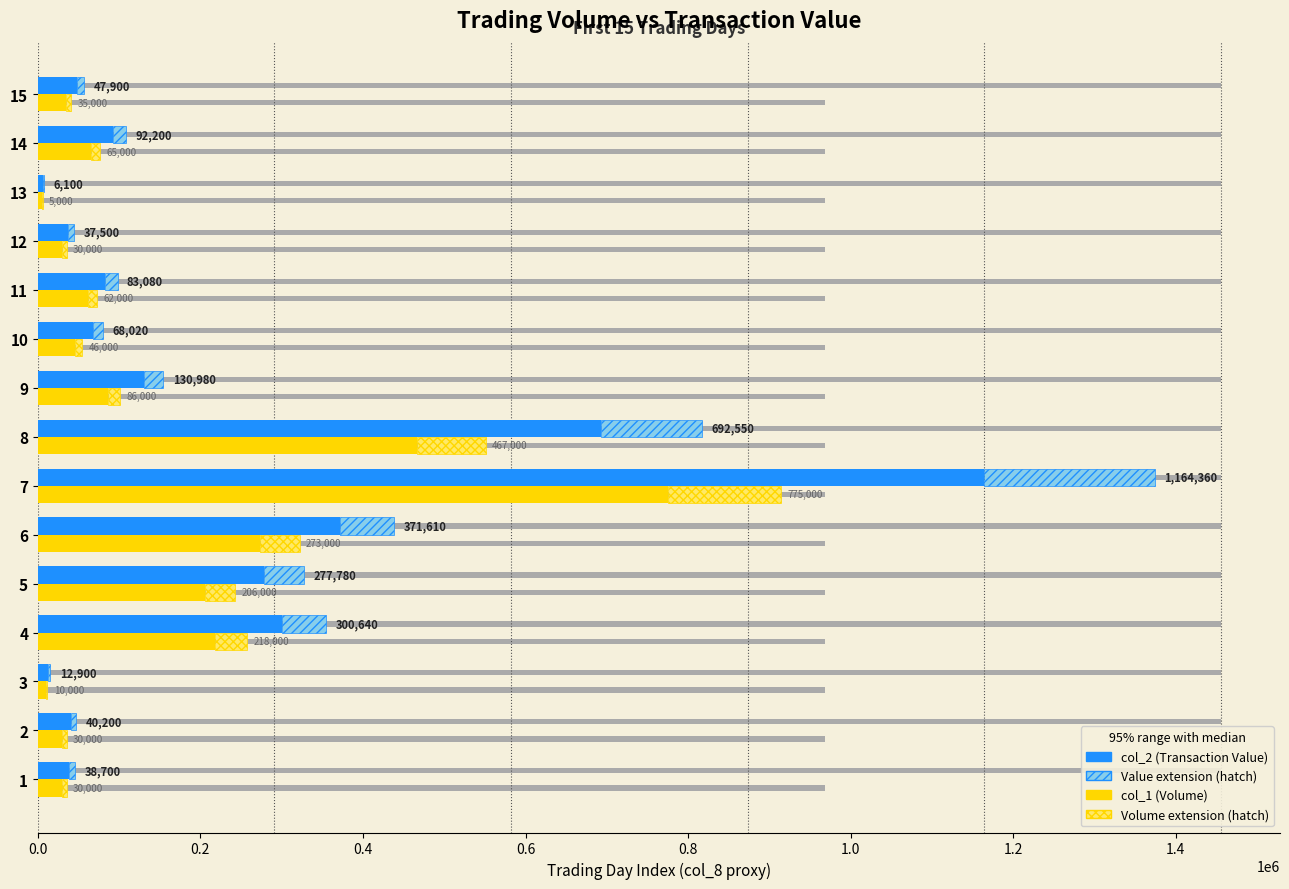

What position from the left is 1.0?

6